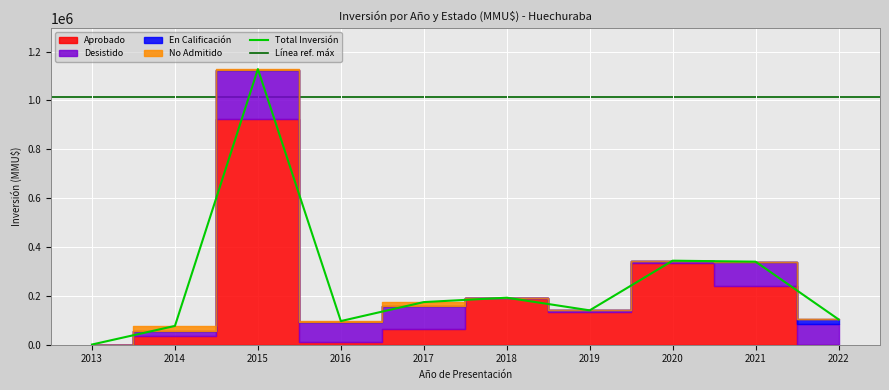

The value of No Admitido at 2019 is 0. True or false?

True